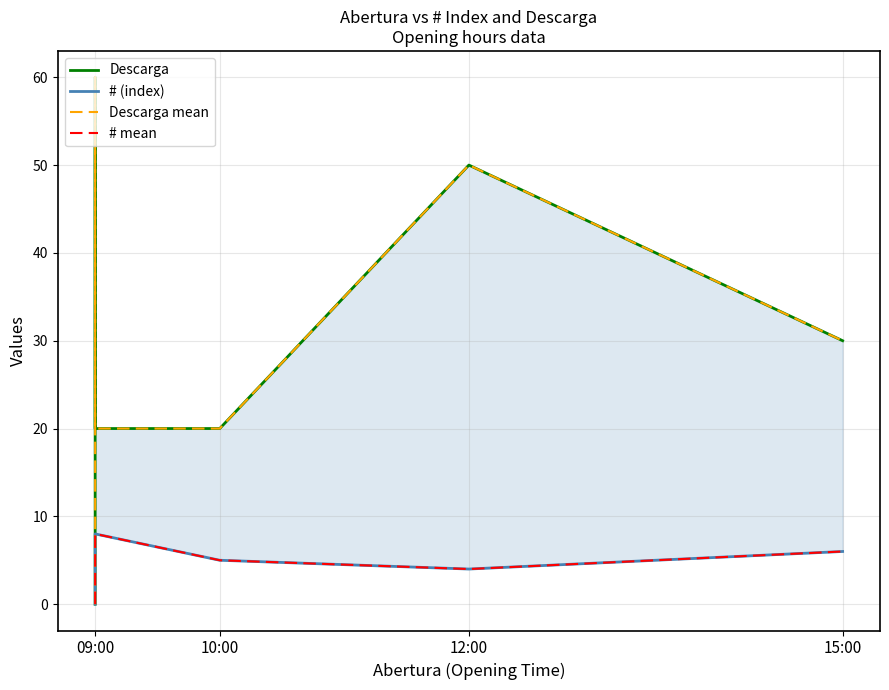

Which label corresponds to the smallest value in the chart?

09:00